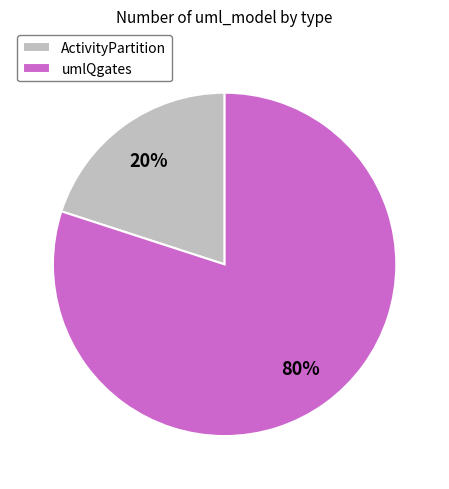

Does any single category account for the majority?

Yes